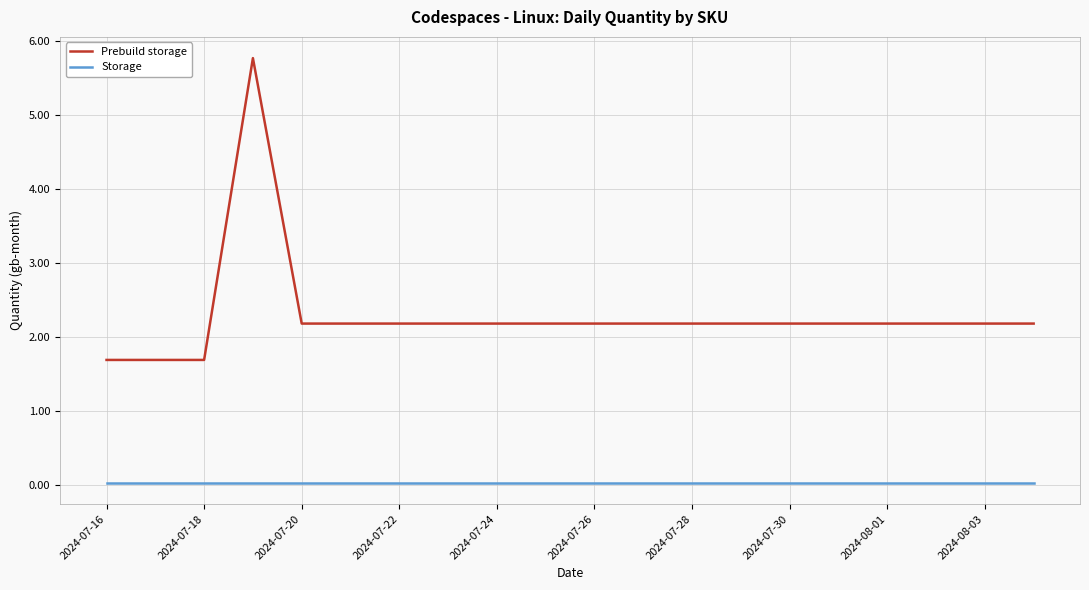

What is the highest value of the Prebuild storage series?

5.8